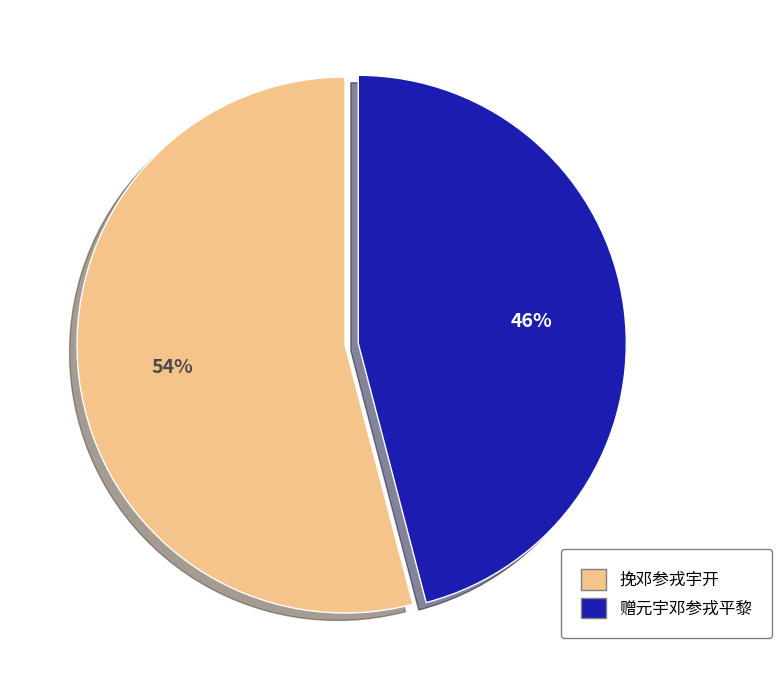

Which slice is the largest?

挽邓参戎宇开